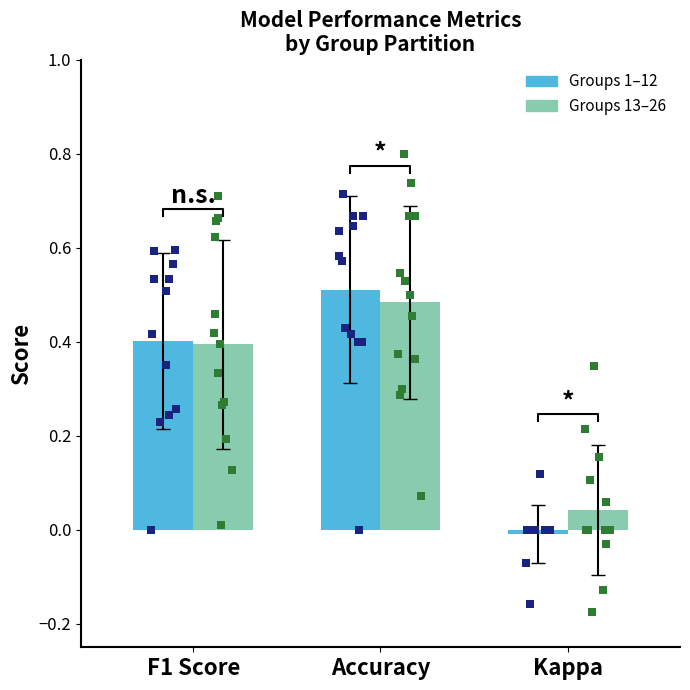

At which category is the sum across all series the highest?

Accuracy